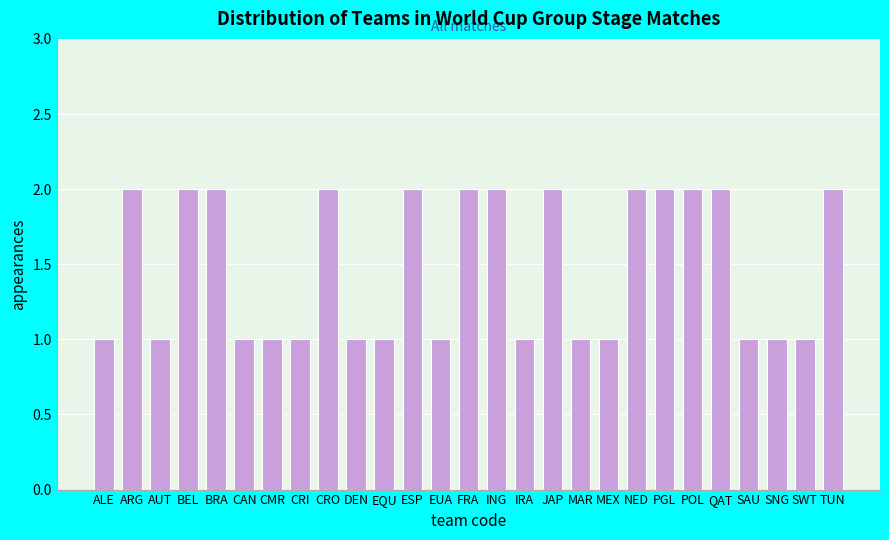

Reading right to left, transcribe all the data shown in this chart.

2	1	1	1	2	2	2	2	1	1	2	1	2	2	1	2	1	1	2	1	1	1	2	2	1	2	1